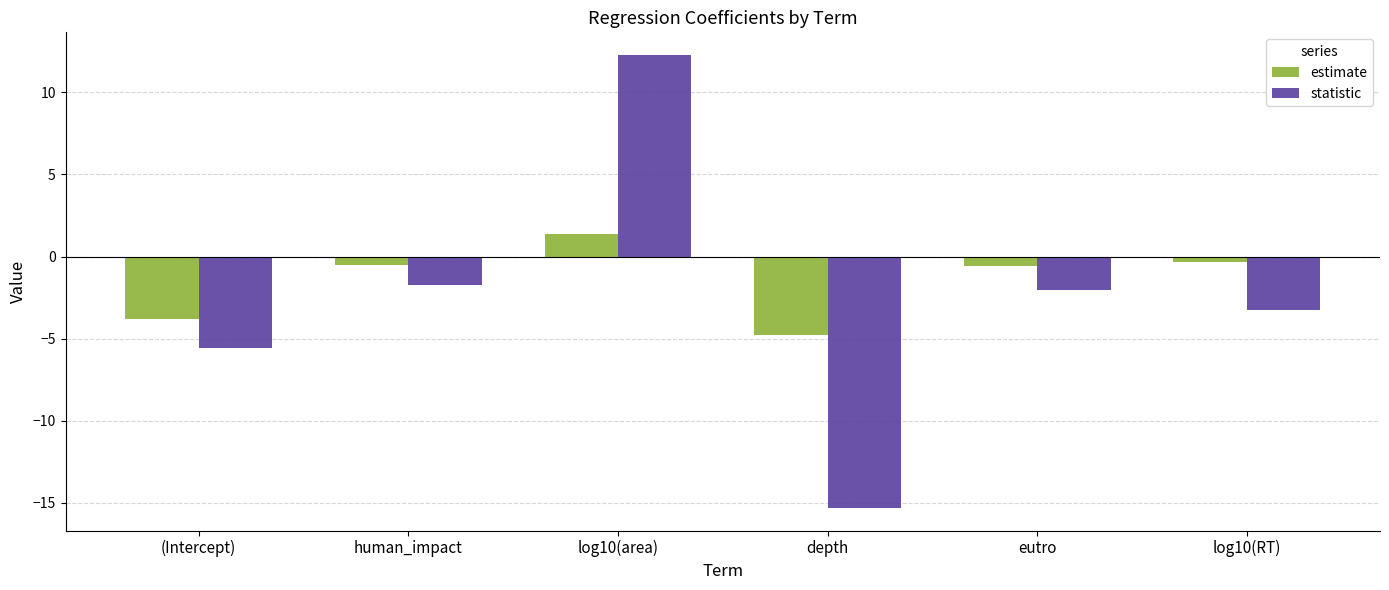

True or false: statistic has a value of 7.4 at log10(area).

False